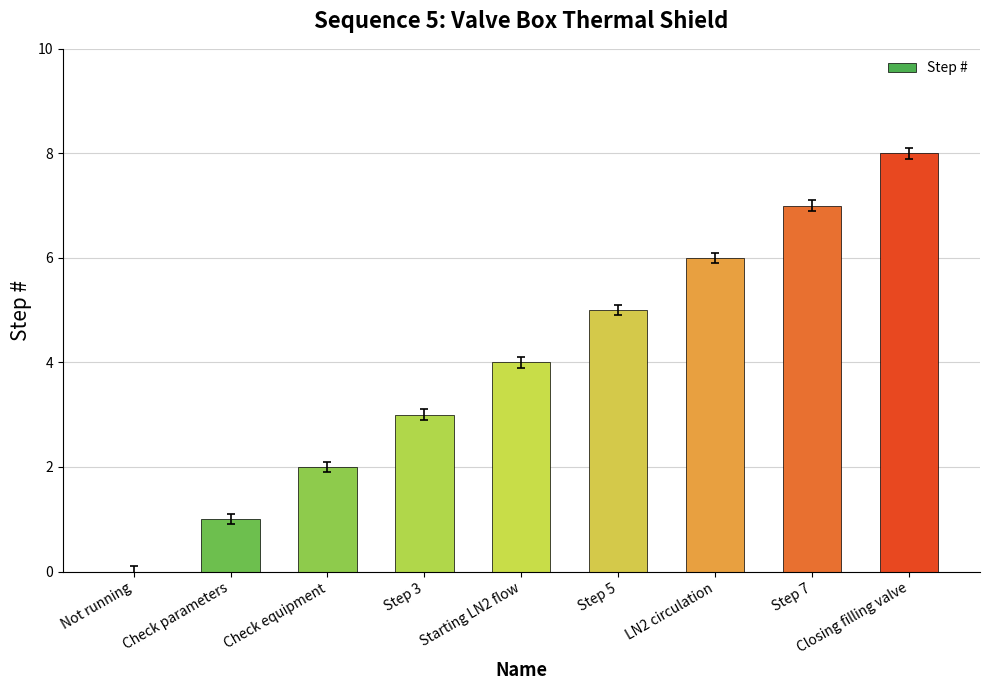

Is it true that the value at Step 7 is 2?

False